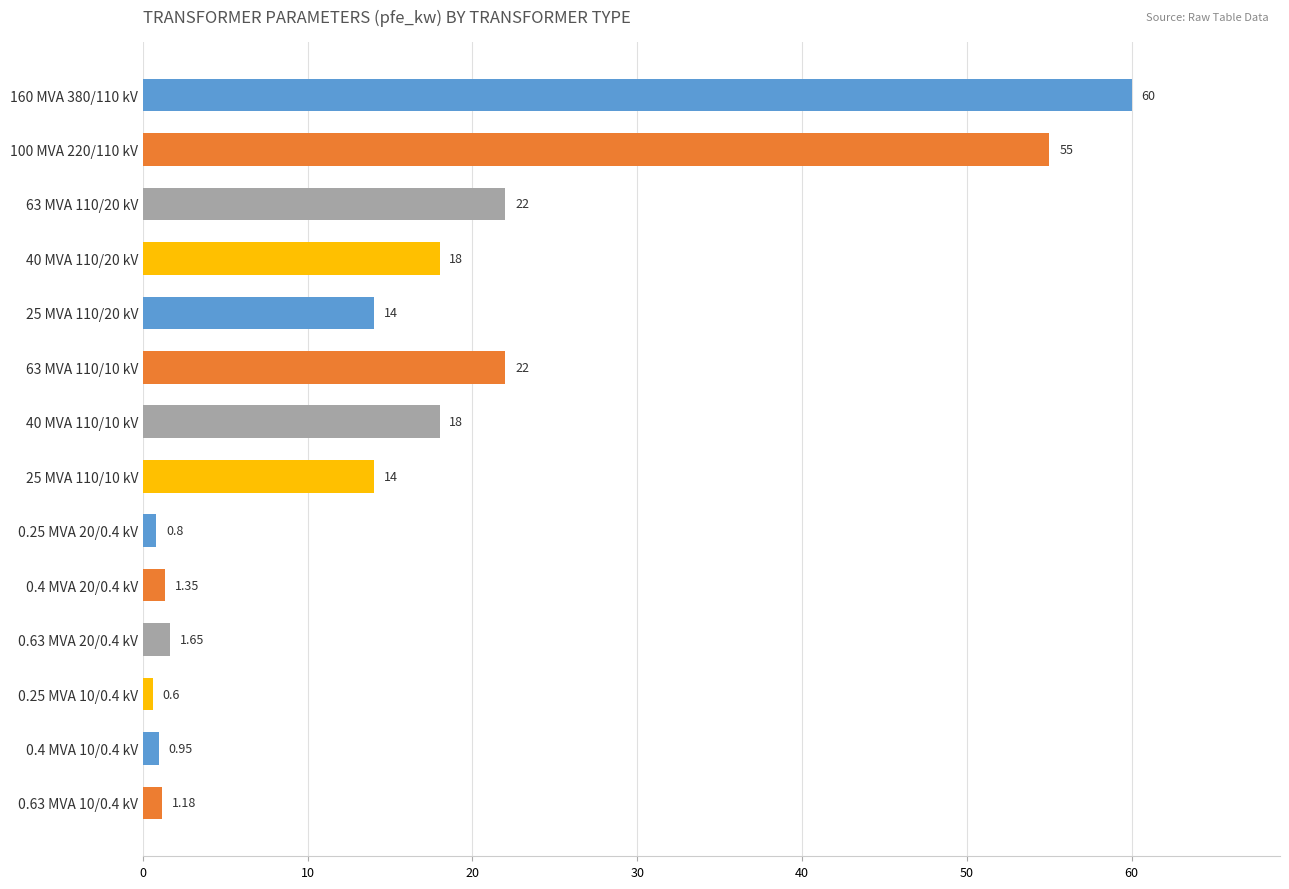

What is the average value?

16.4